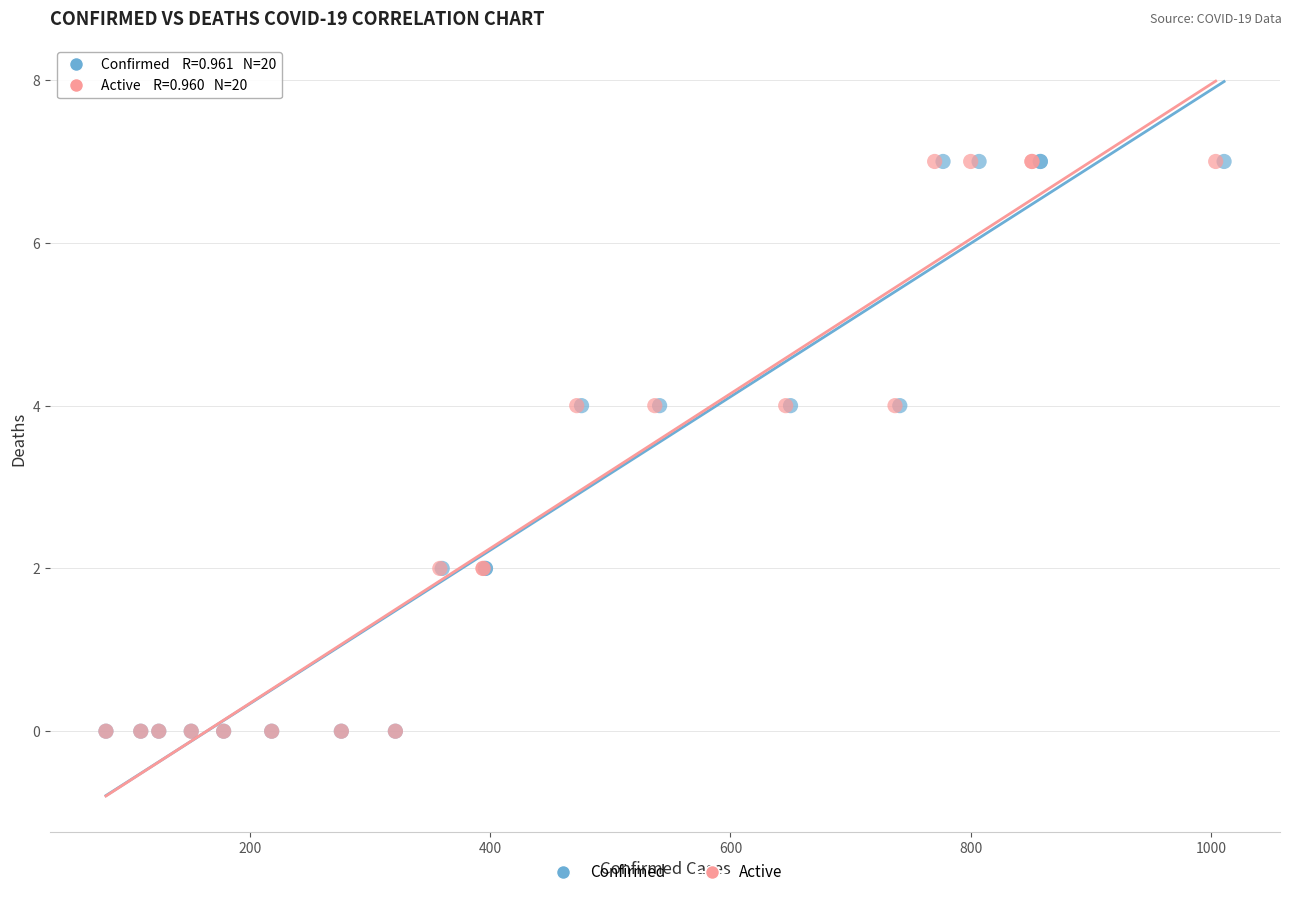

What are all the series names shown in the legend?

Confirmed, Active